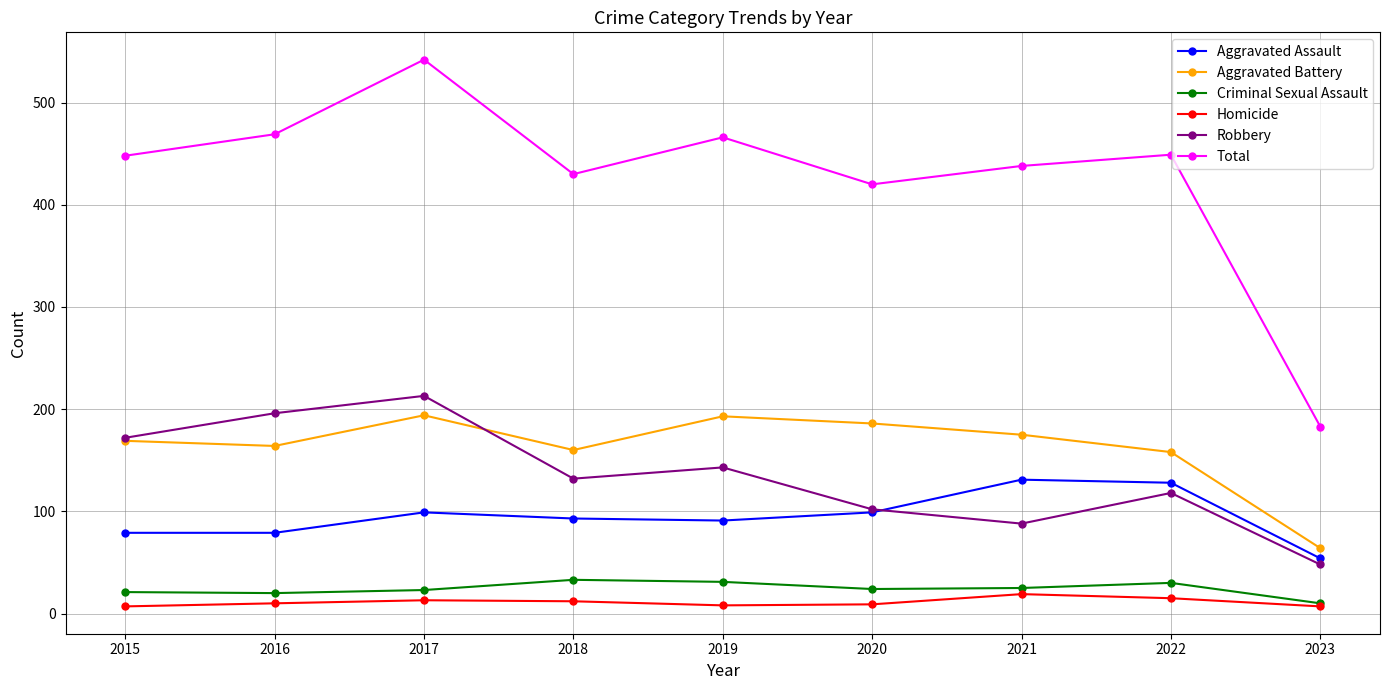

What are all the series names shown in the legend?

Aggravated Assault, Aggravated Battery, Criminal Sexual Assault, Homicide, Robbery, Total